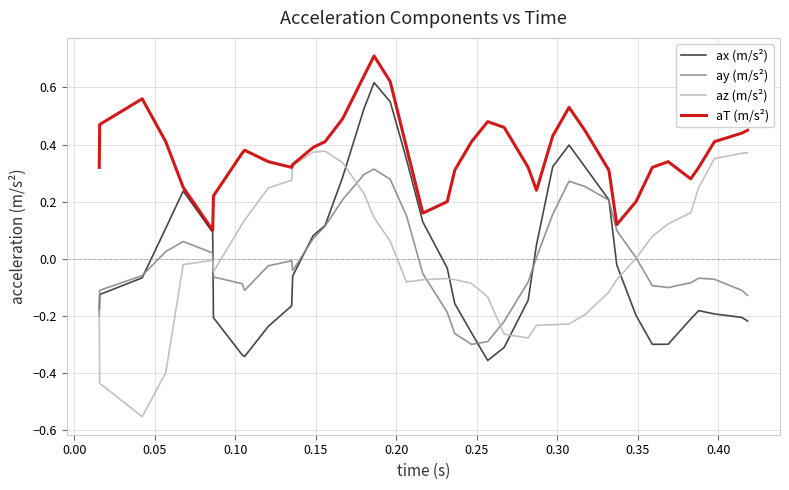

What is the maximum value shown in the chart?

0.7